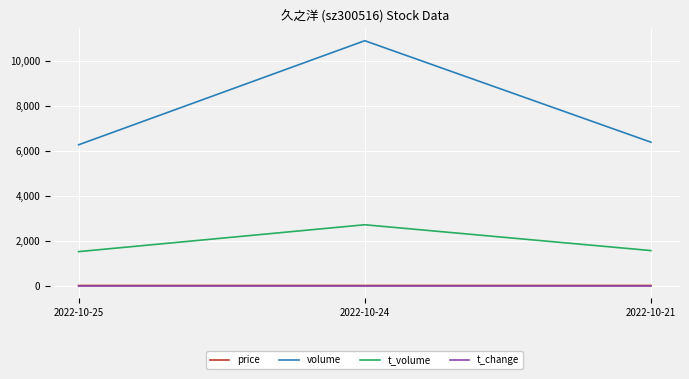

Is the value of volume at 2022-10-21 greater than the value of price at 2022-10-25?

Yes